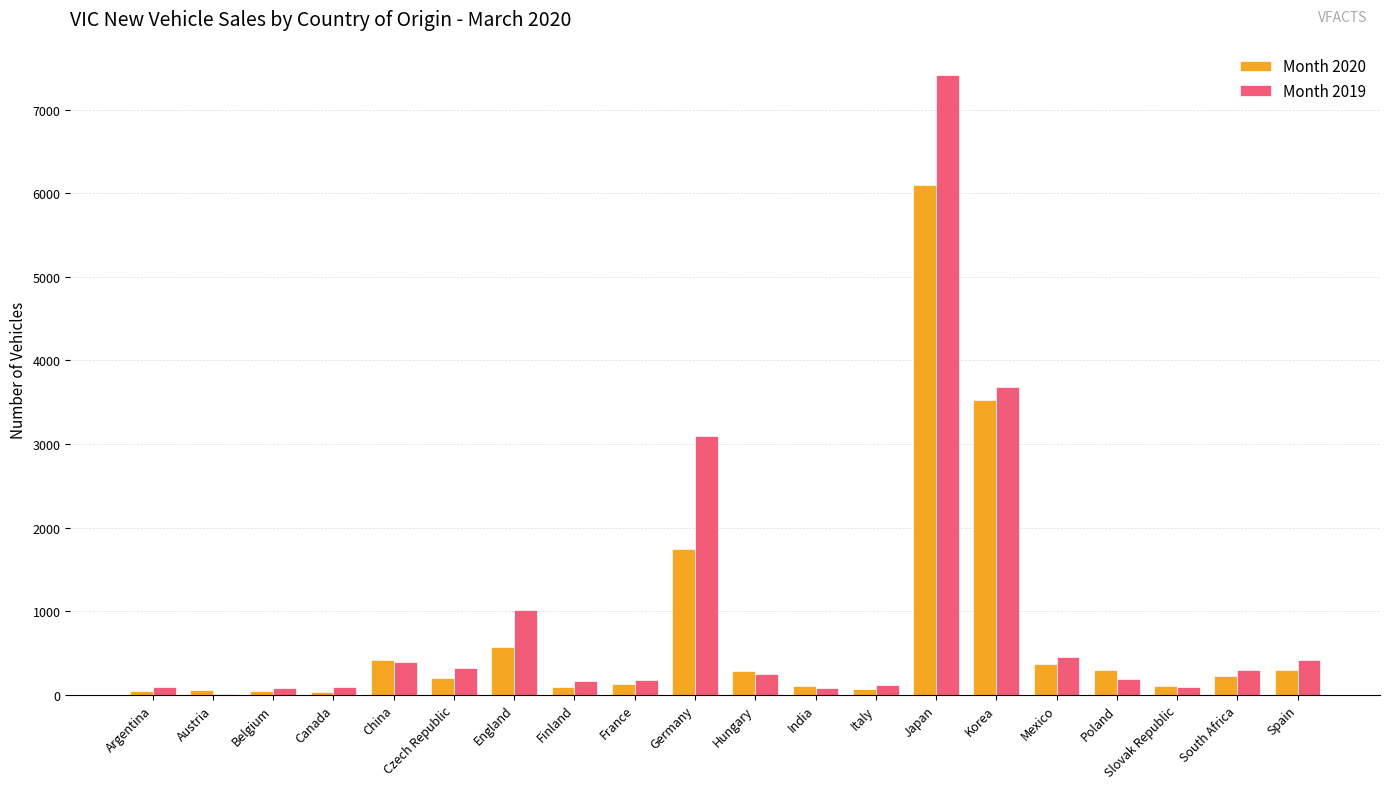

At which category is the sum across all series the highest?

Japan